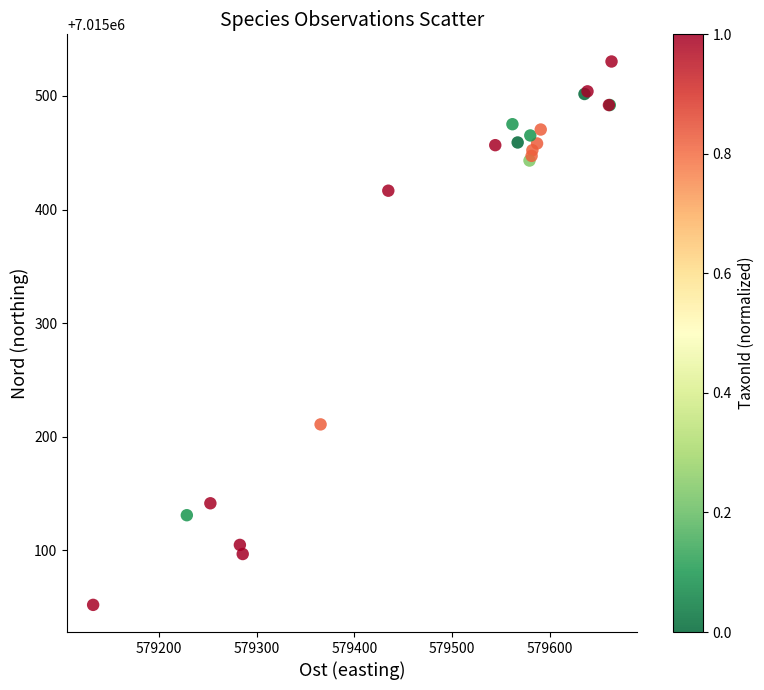

What Y value in the scatter plot is closest to 7015291?

7015210.8